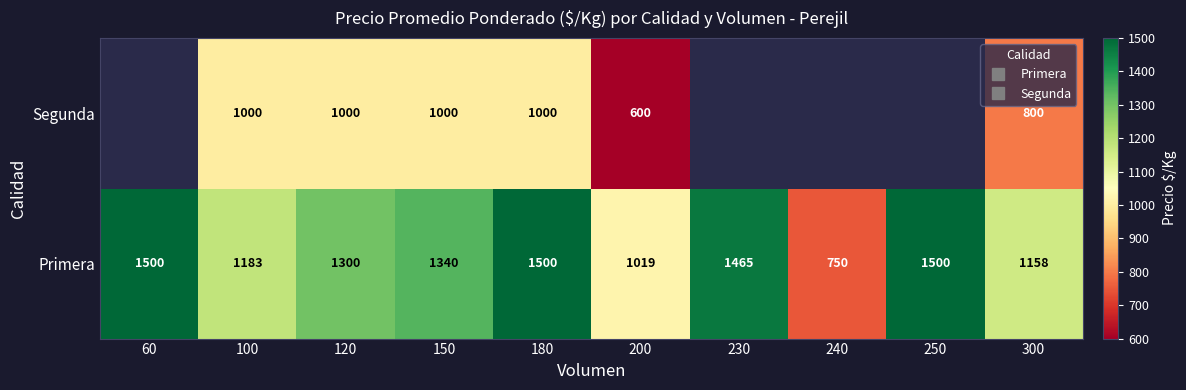

Count the number of categories in the chart.

10